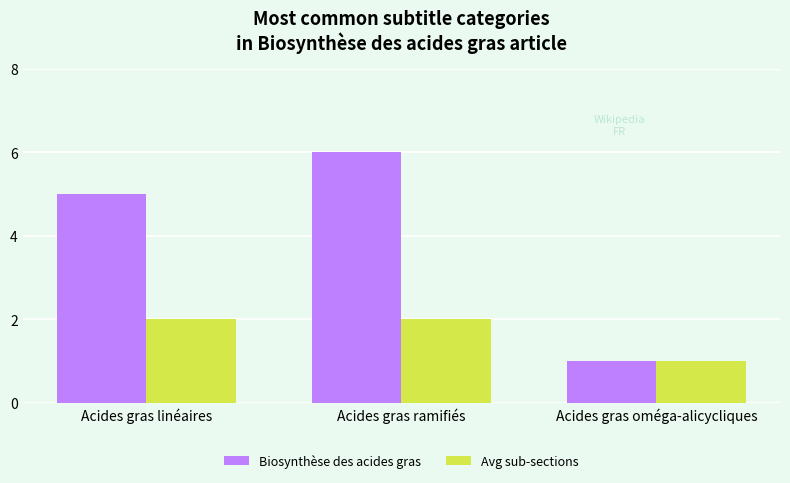

Rank the series by their maximum value, from lowest to highest.

Avg sub-sections, Biosynthèse des acides gras